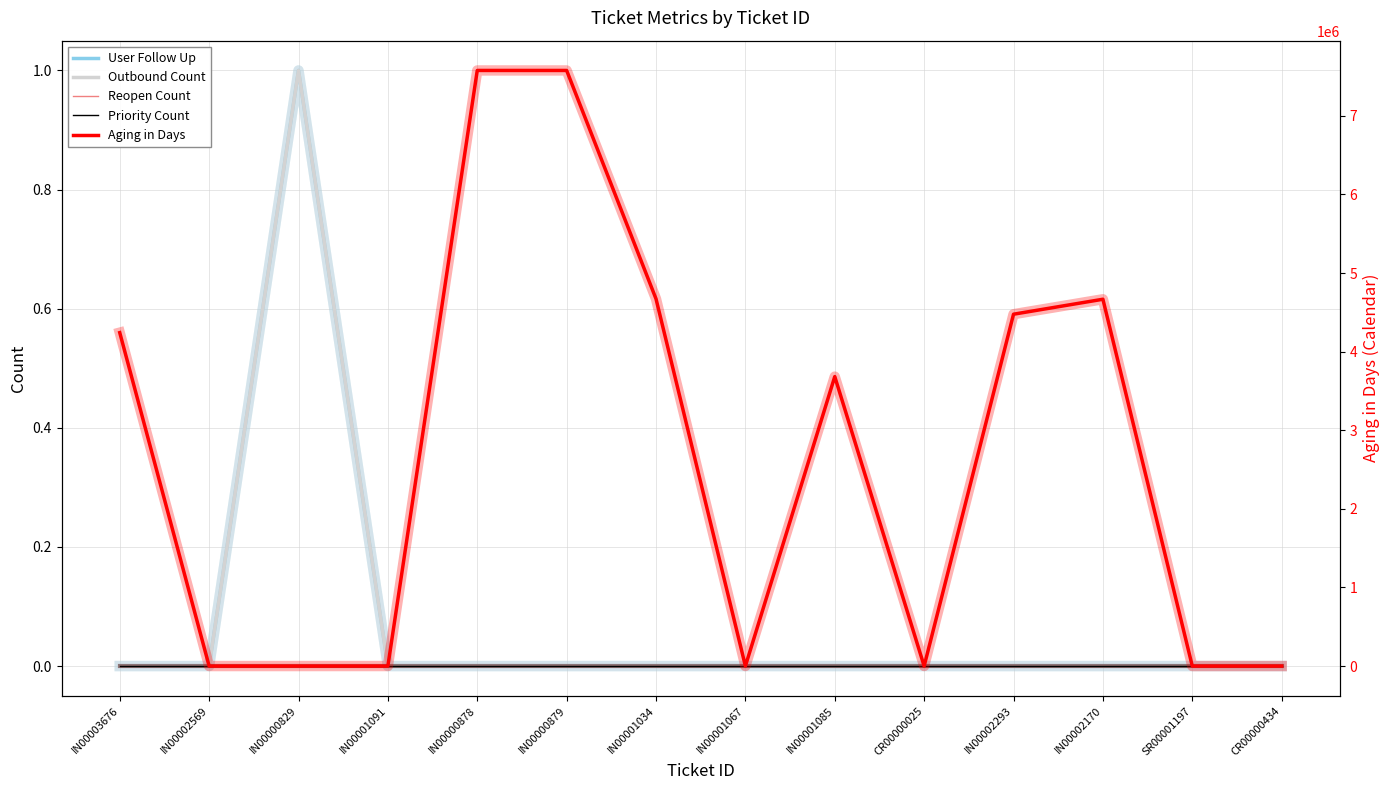

True or false: Aging in Days has more than 1 interior local peaks.

True